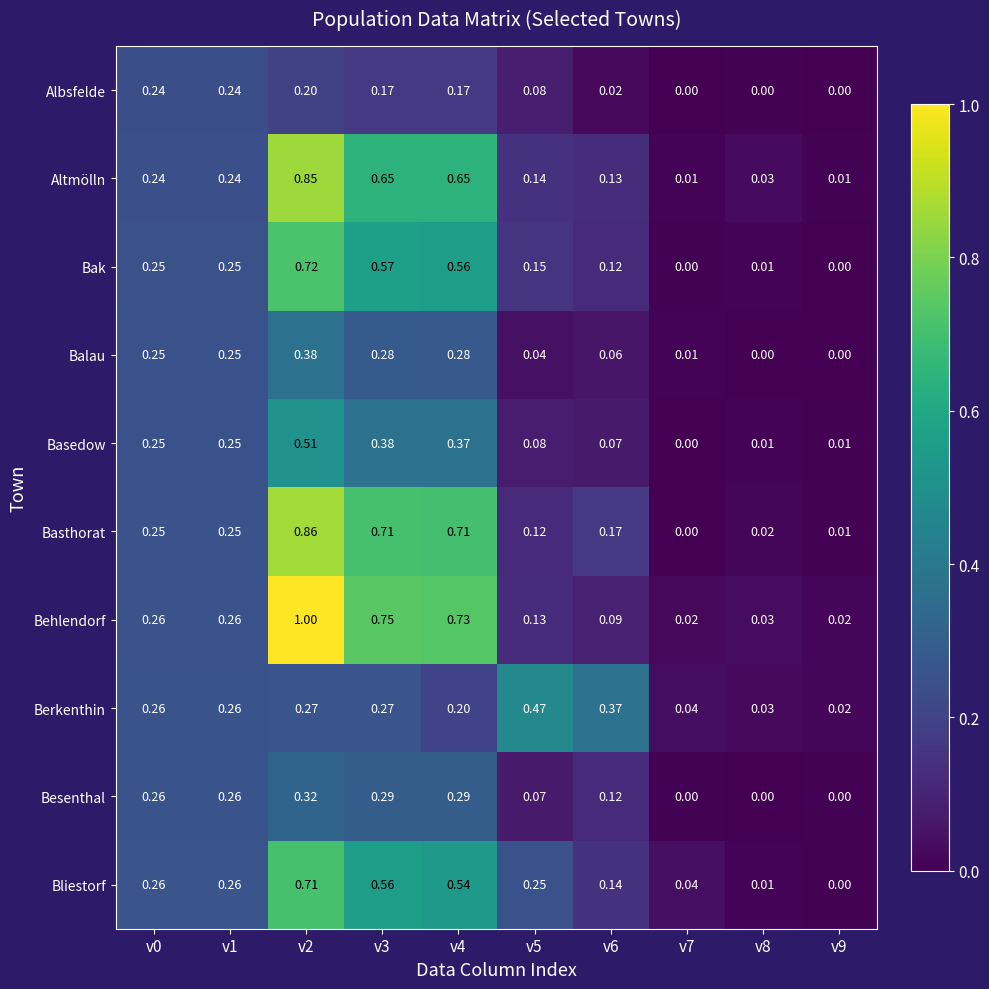

Which series has the largest total across all categories?

Behlendorf